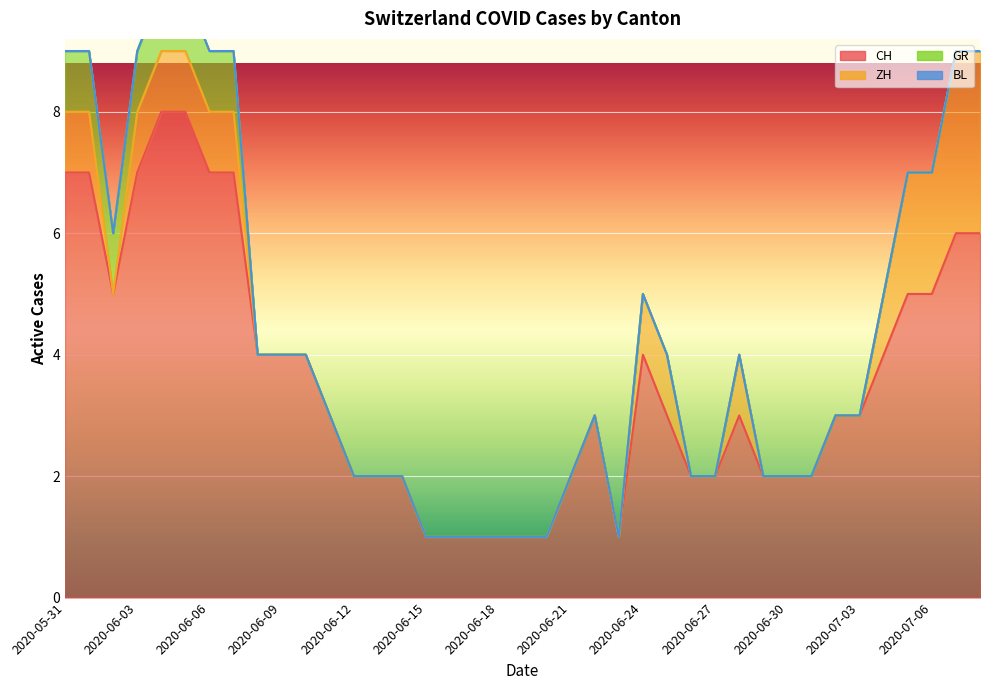

What is the maximum value for CH?

8